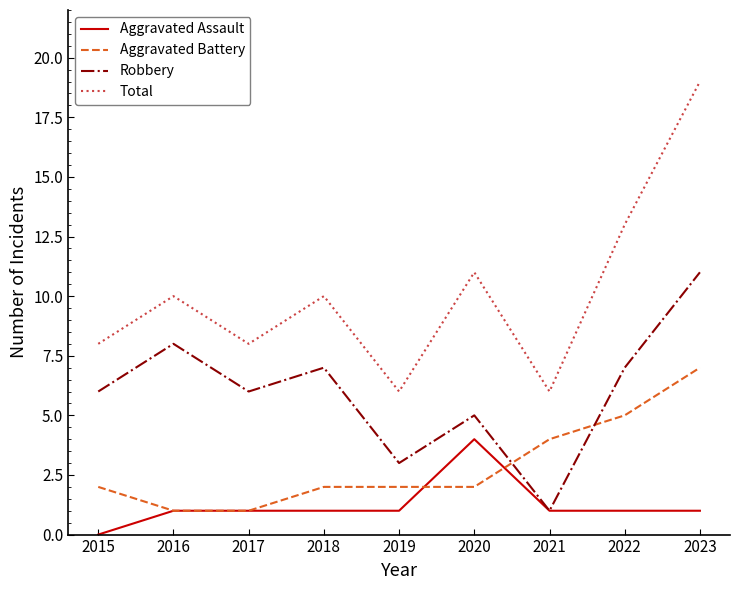

How many positive values does the Aggravated Assault series have?

8